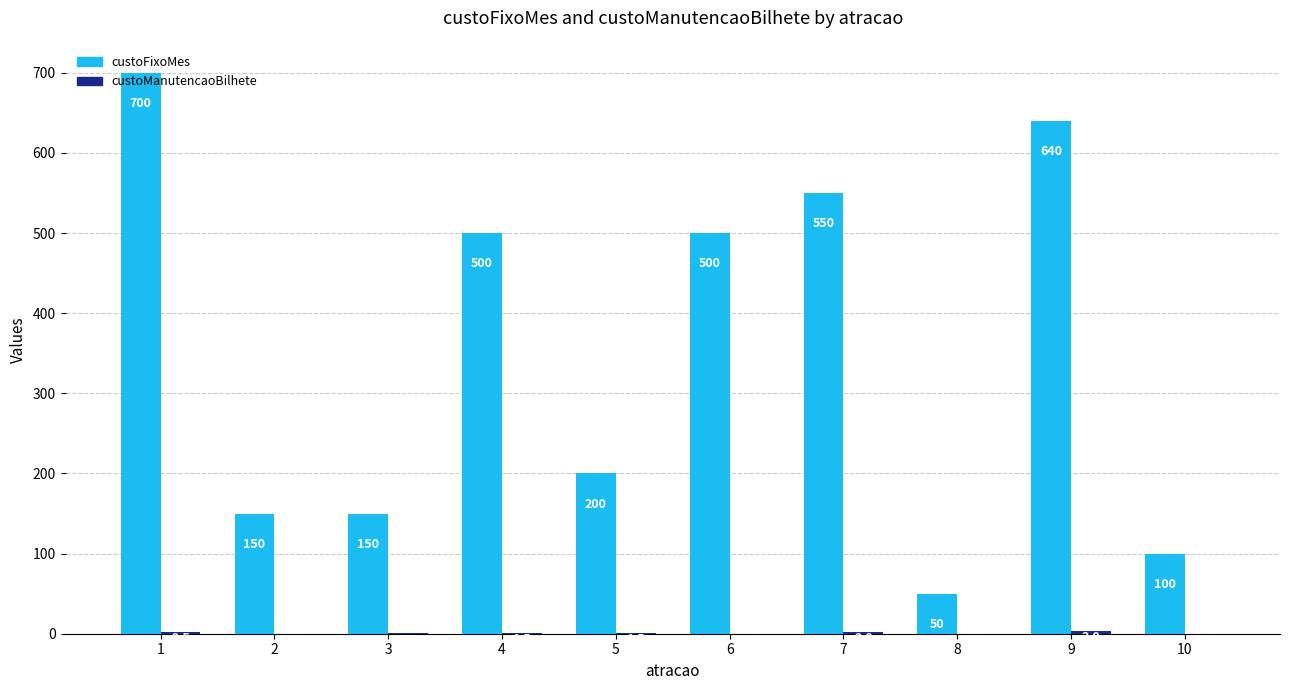

Which series has the largest total across all categories?

custoFixoMes